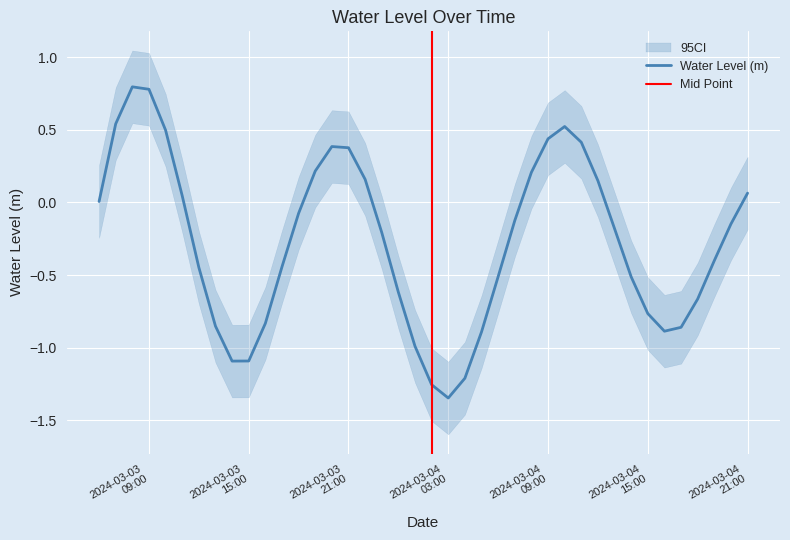

Where is the first local minimum?

2024-03-03 14:00:00